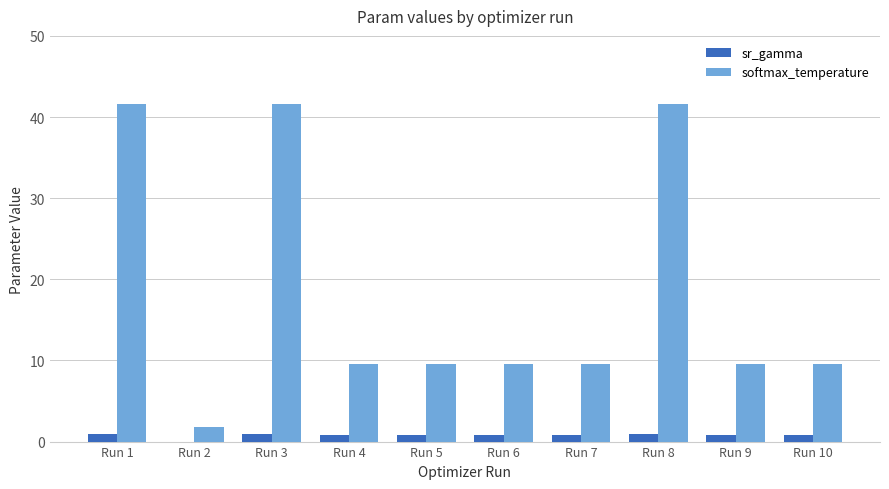

The value of softmax_temperature at Run 1 is 41.6. True or false?

True